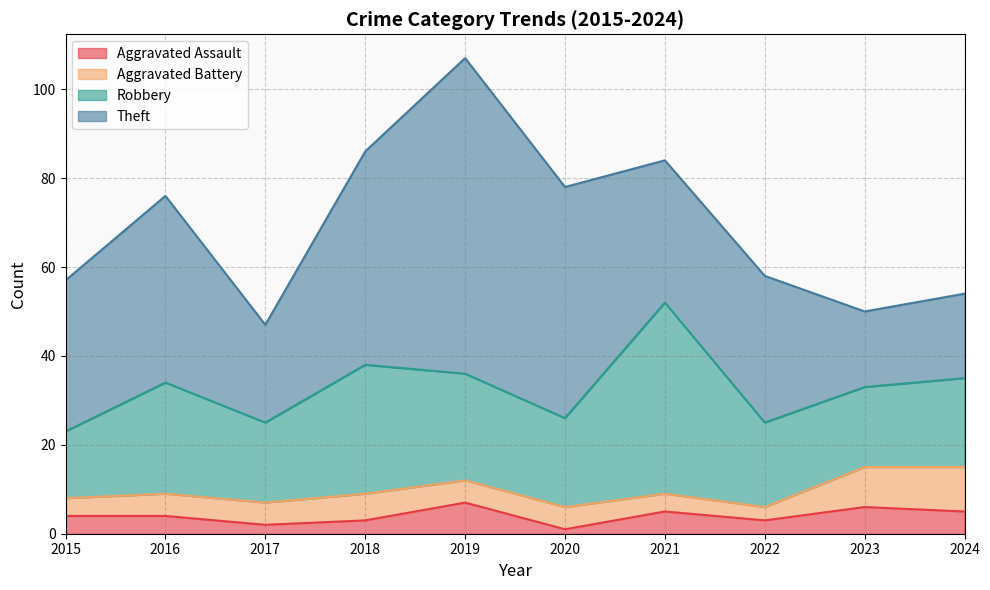

What is the value of the Aggravated Battery point at the 4th from the left?

6